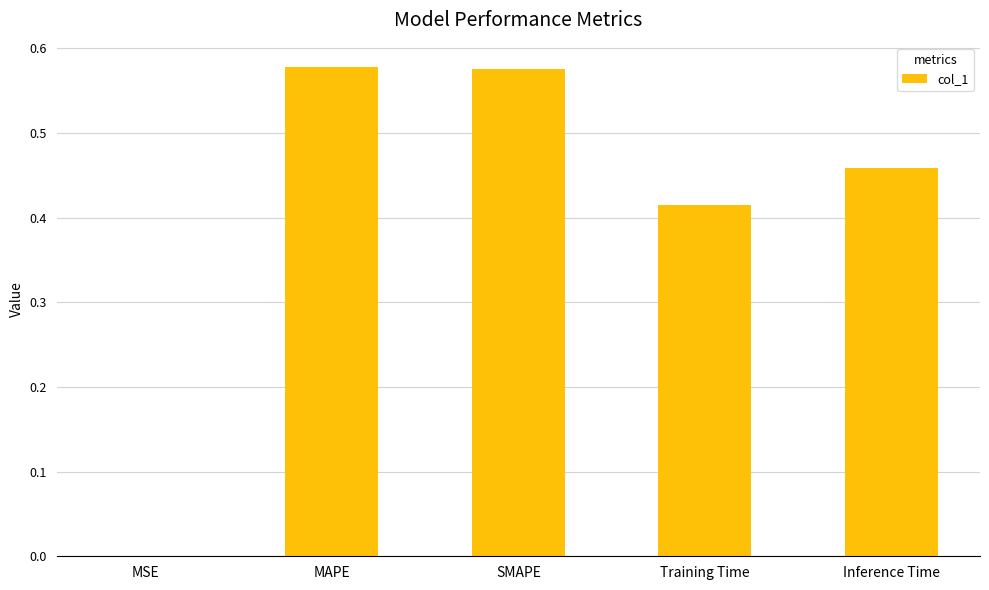

The chart shows a value of 0.6 at Training Time. True or false?

False